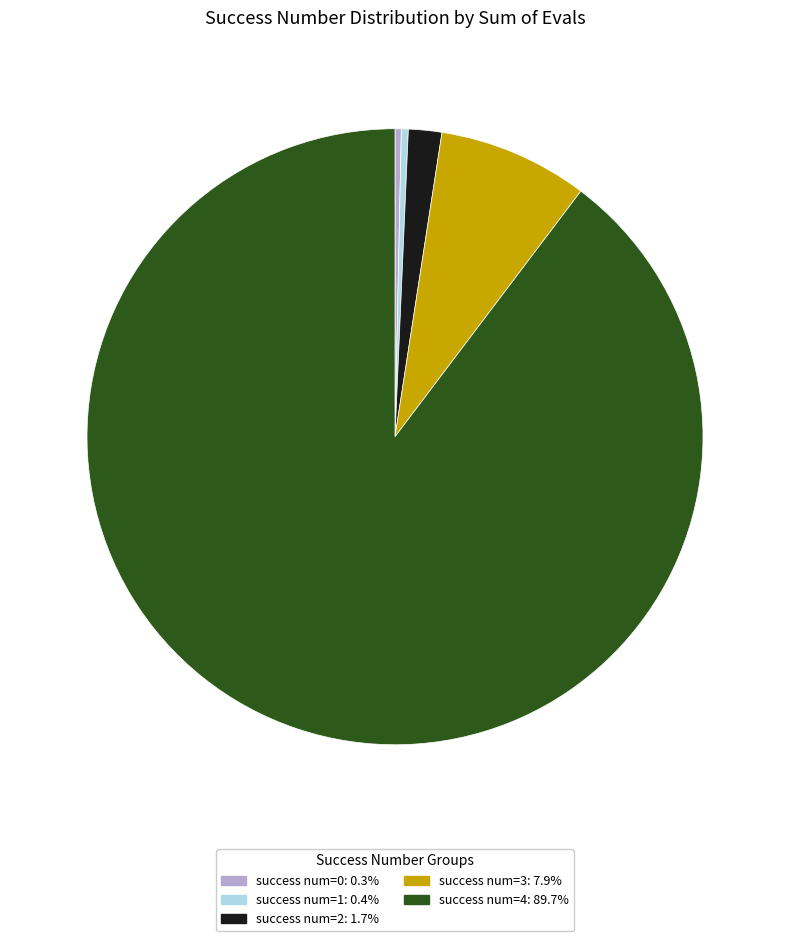

Does any single category account for the majority?

Yes